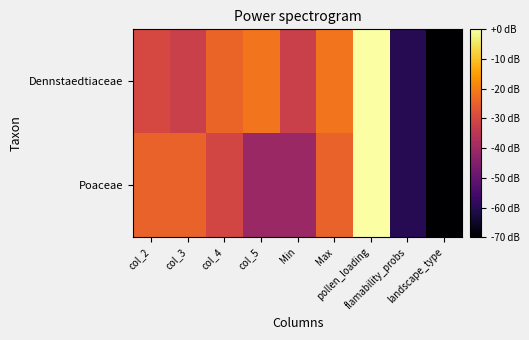

Reading left to right, what are all the values shown in this chart?

Dennstaedtiaceae: col_2=-29.9	col_3=-32.0	col_4=-24.3	col_5=-21.4	Min=-32.0	Max=-21.4	pollen_loading=0.0	flamability_probs=-60.0	landscape_type=-70.0
Poaceae: col_2=-24.6	col_3=-24.4	col_4=-30.5	col_5=-40.9	Min=-40.9	Max=-24.4	pollen_loading=0.0	flamability_probs=-60.0	landscape_type=-70.0